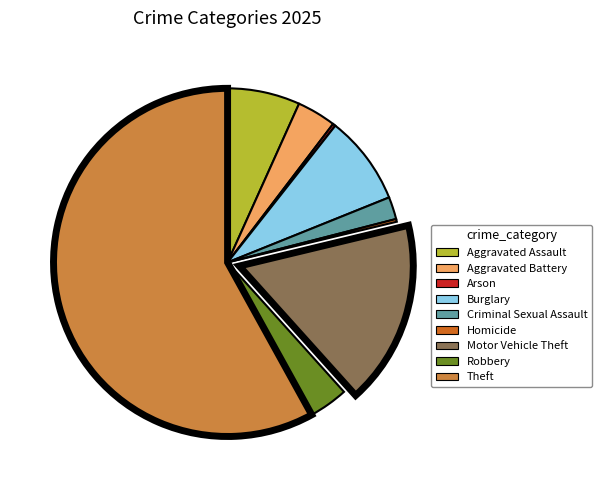

Which has a higher value, Motor Vehicle Theft or Aggravated Battery?

Motor Vehicle Theft